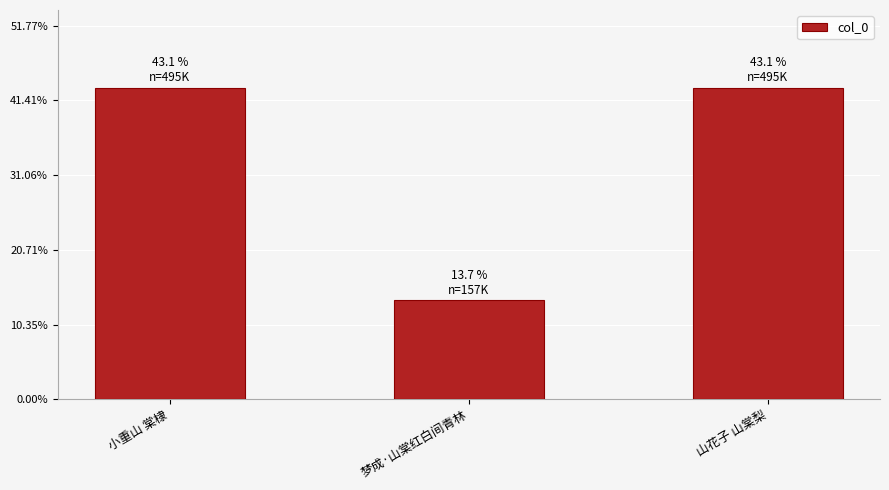

List the labels in order of value, smallest first.

梦成·山棠红白间青林, 小重山 棠棣, 山花子 山棠梨